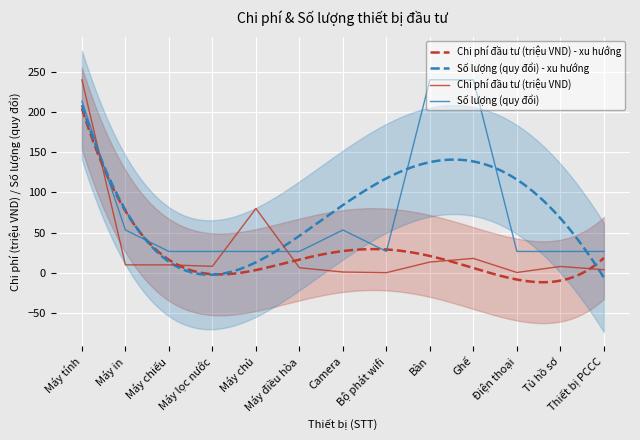

List the series in order of their overall mean, lowest first.

Chi phí đầu tư, Số lượng